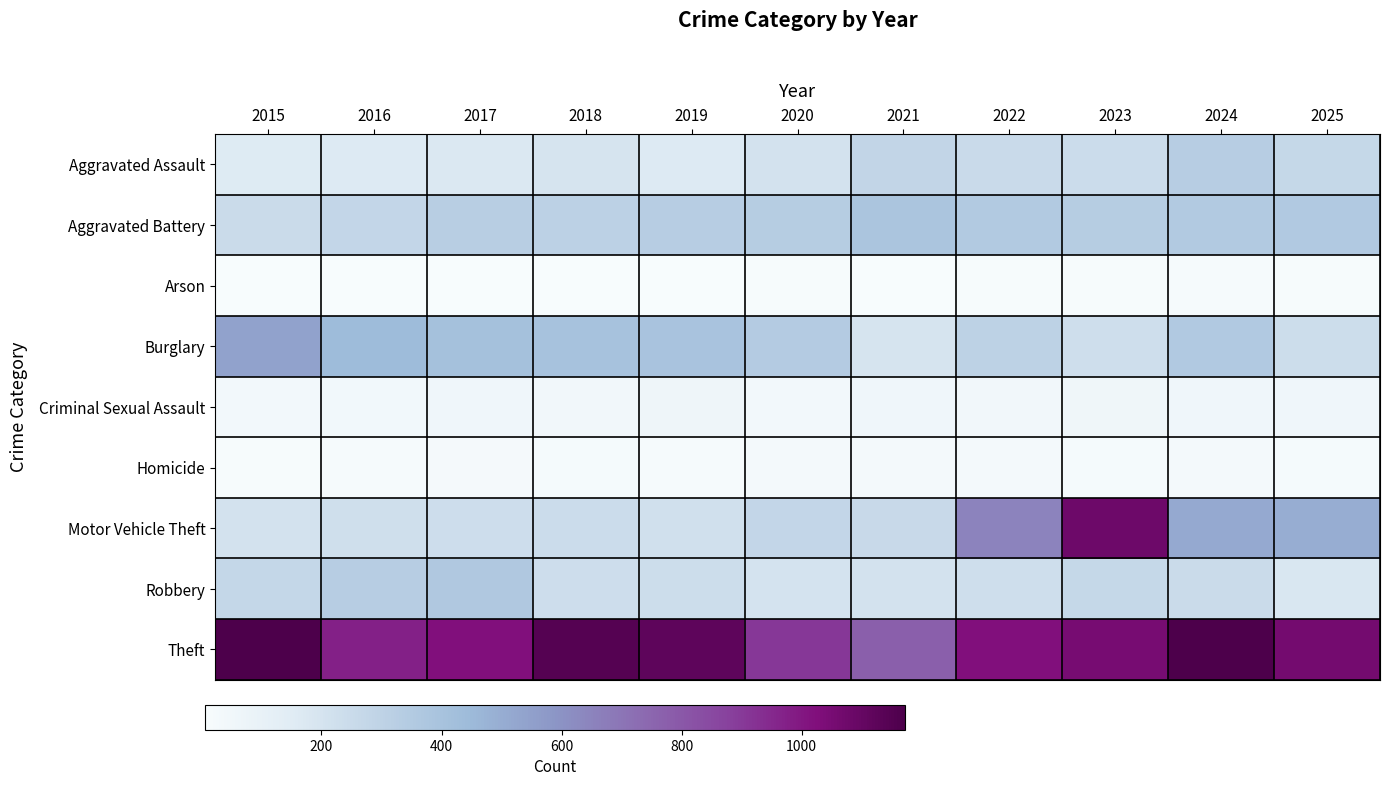

What is the spread (max minus min) of values at 2017?

1018